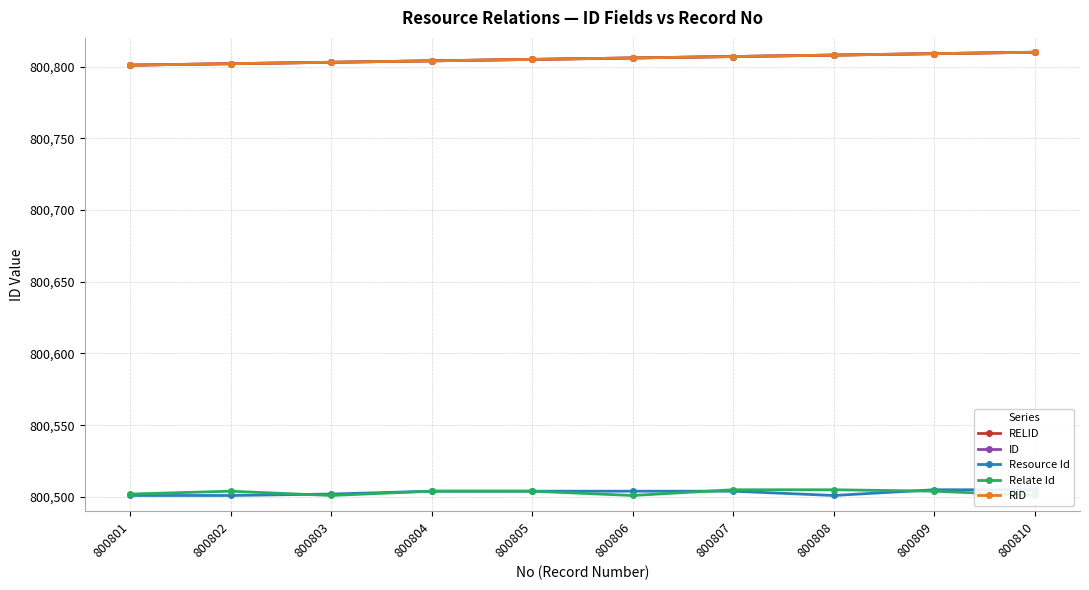

Between 800803 and 800805, which series saw the biggest shift?

Relate Id